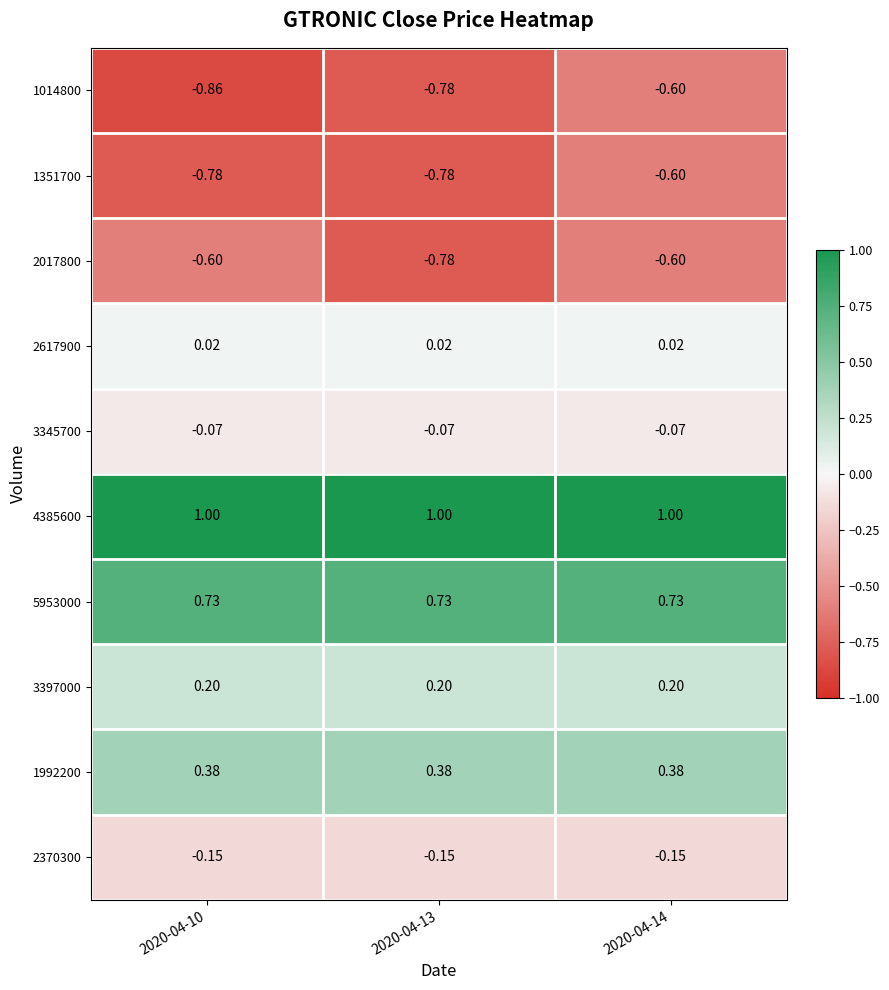

At how many categories does at least one series exceed 0?

3